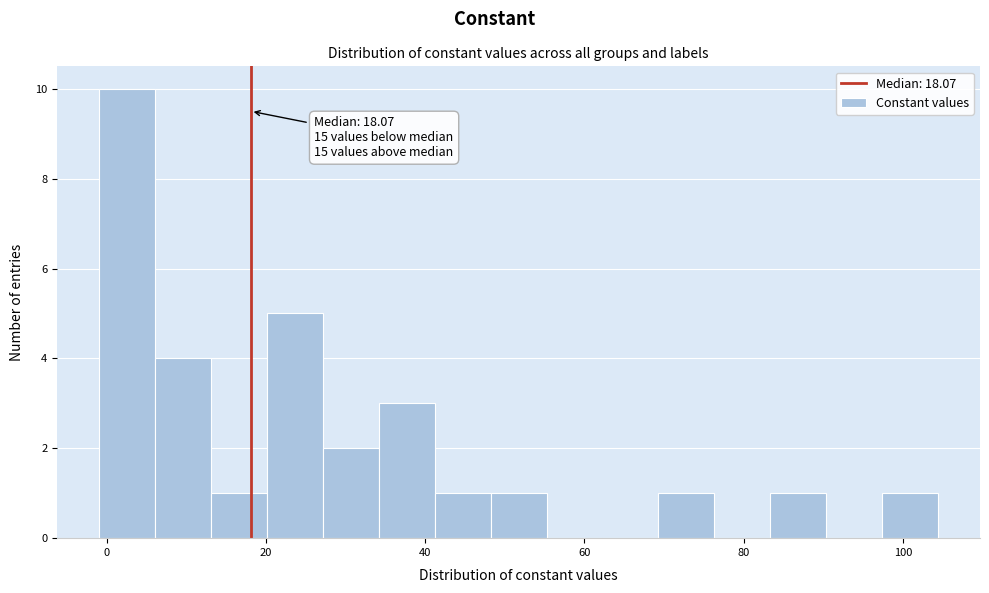

Read against the x-axis, roughly where is the centre of the tallest bar?

2